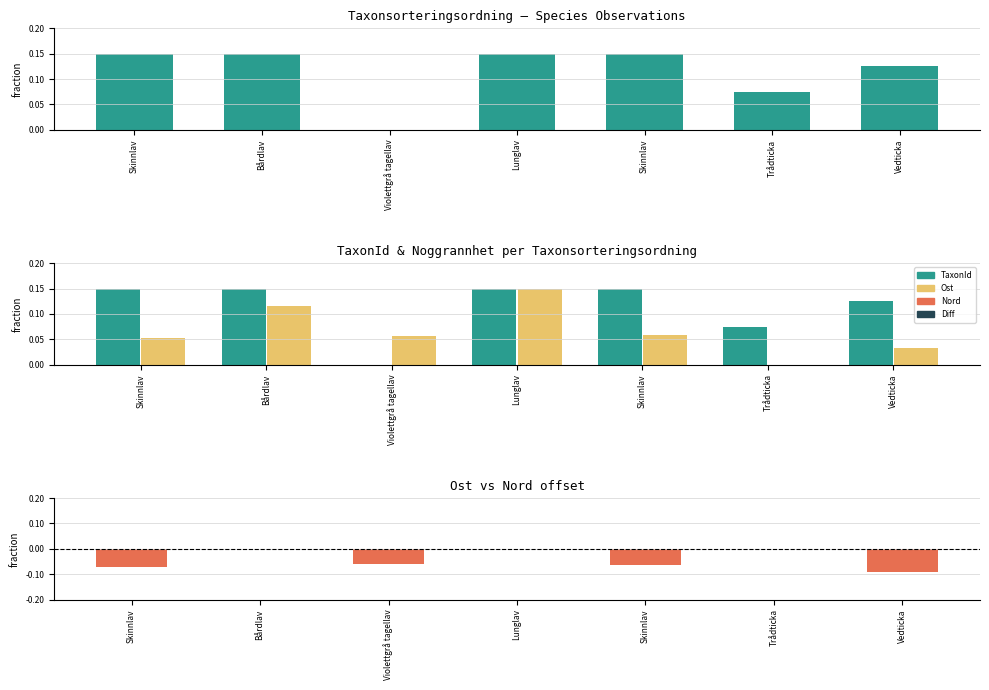

How many data points does each series have?

7